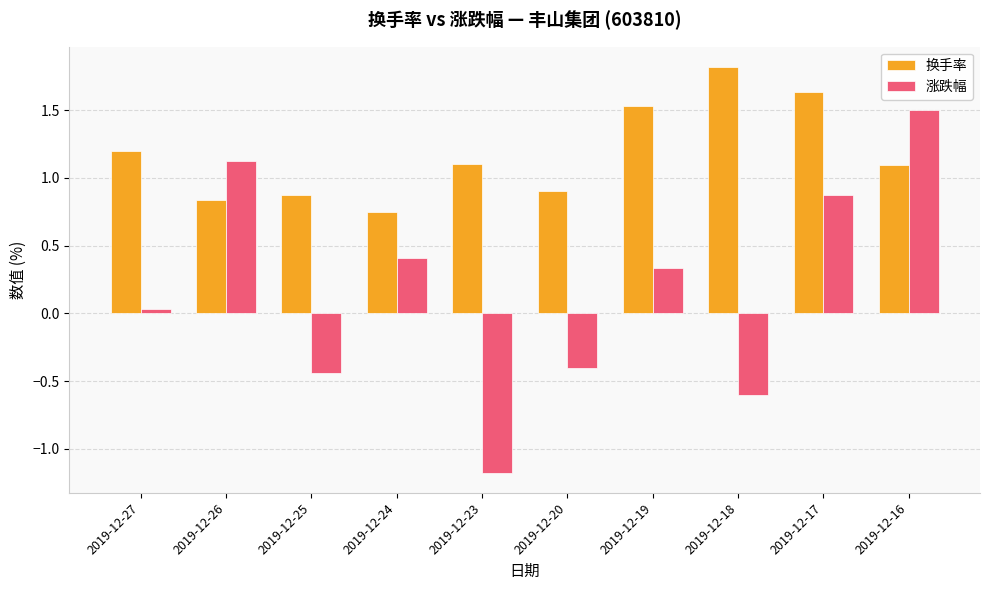

The value of 换手率 at 2019-12-19 is 1.5. True or false?

True